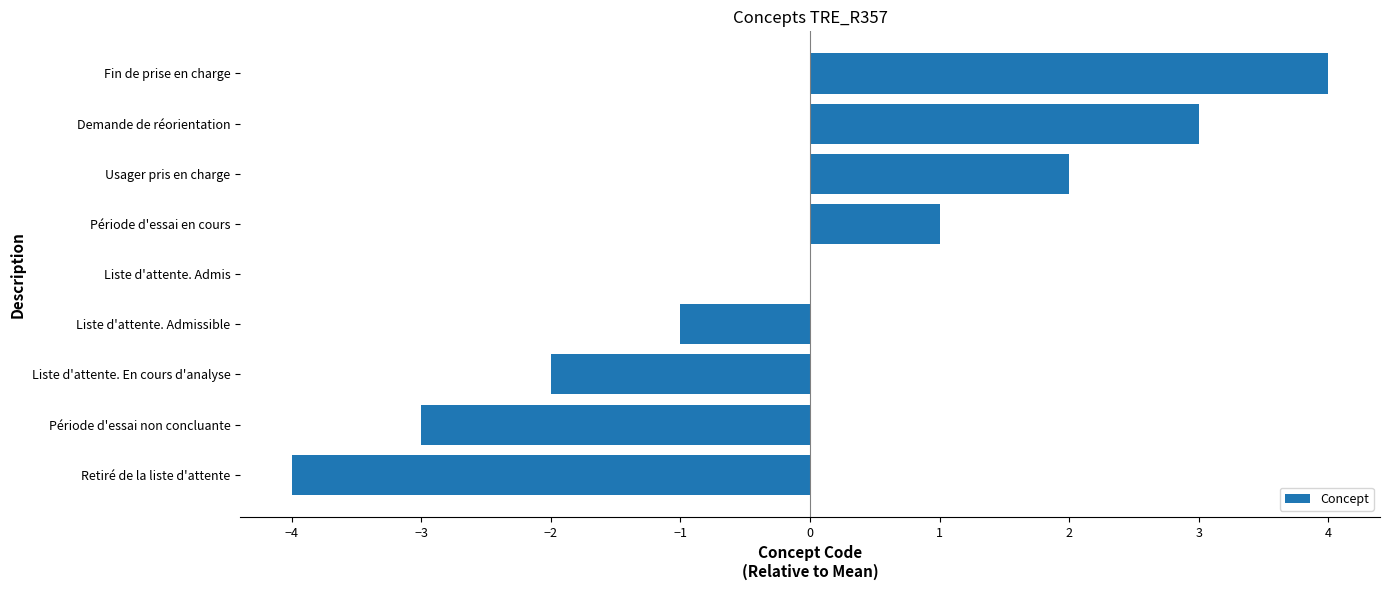

What is the sum of the values at Fin de prise en charge and Liste d'attente. Admis?

4